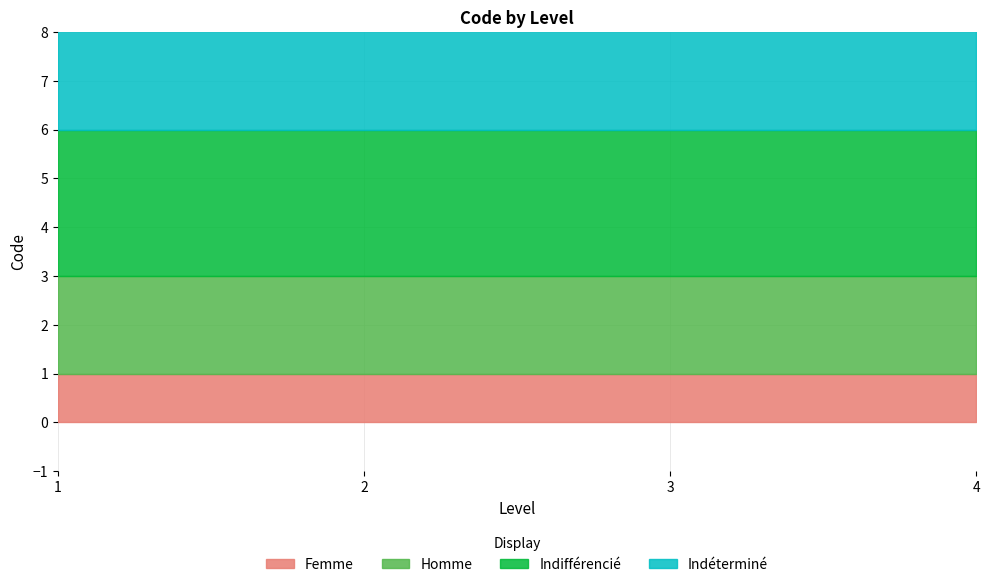

List the labels in order of Femme value, smallest first.

1, 2, 3, 4